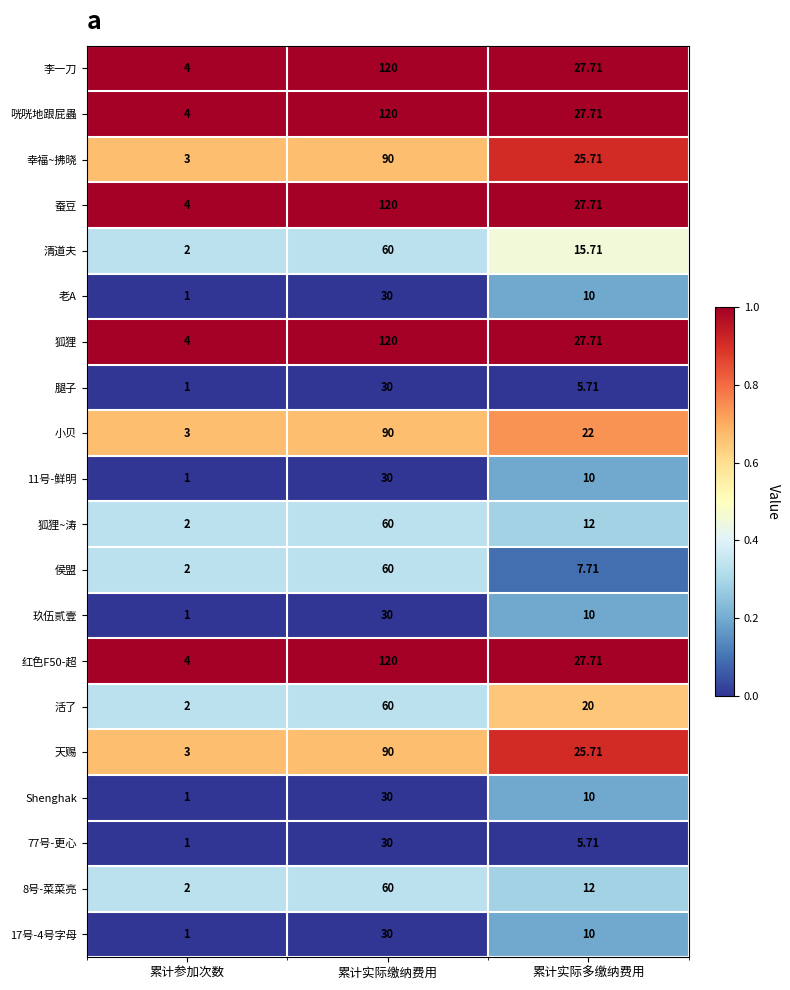

What is the difference between the highest and lowest values at 累计实际多缴纳费用?

22.0